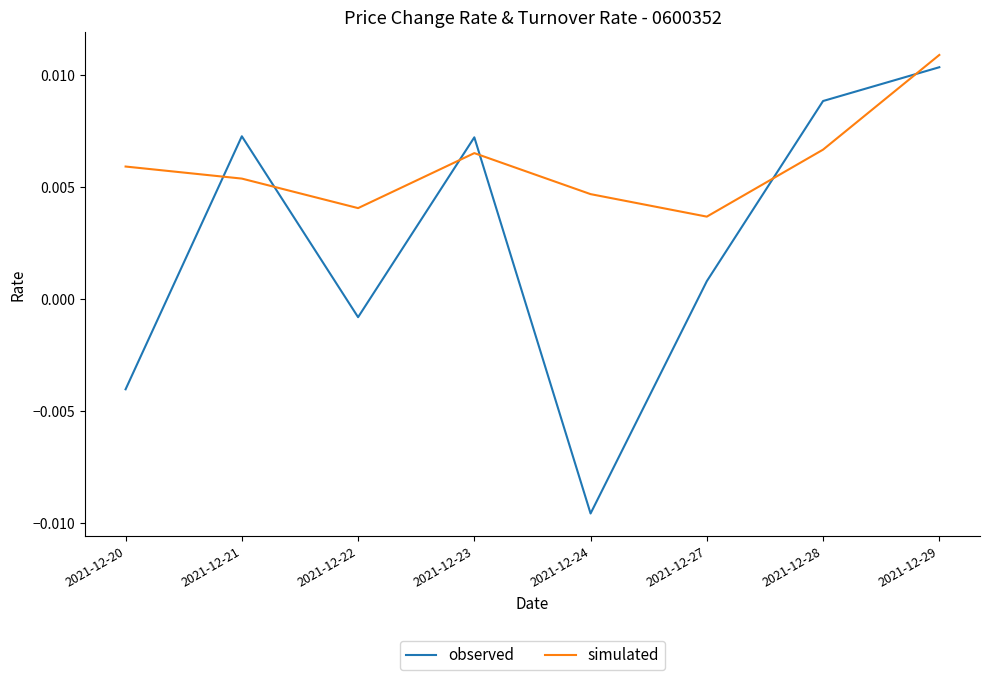

At which category does simulated reach its first local valley?

2021-12-22